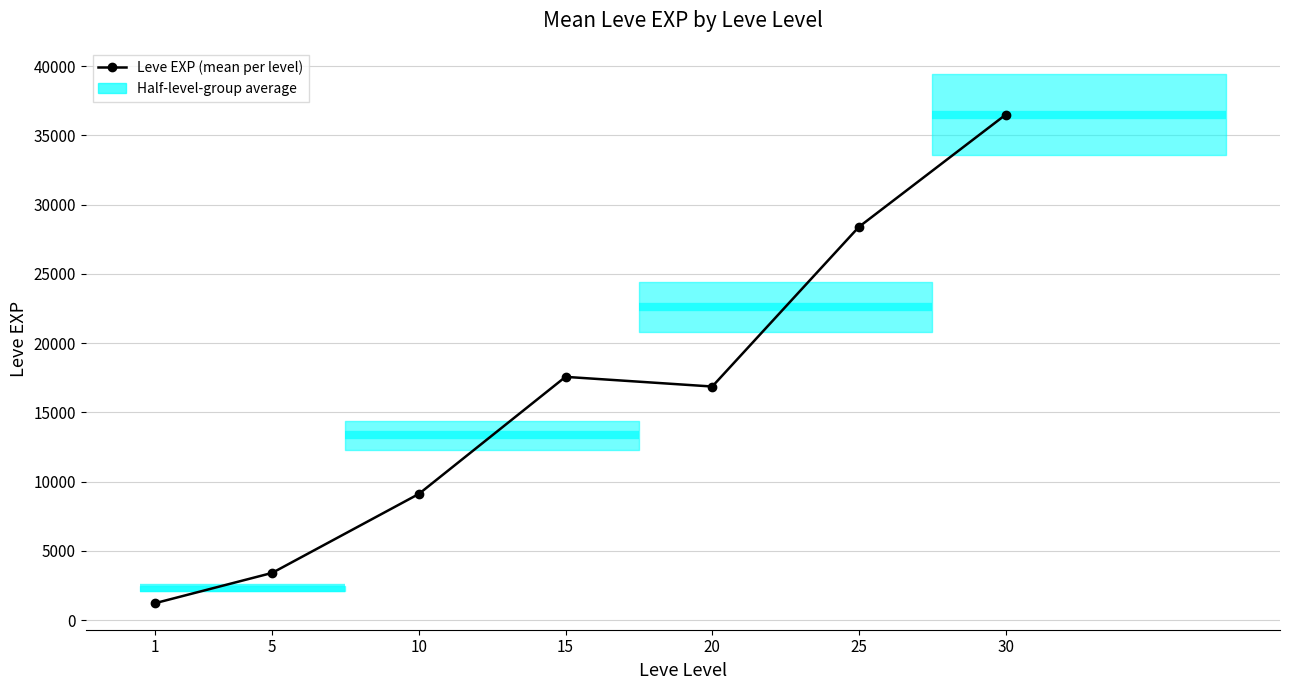

What is the sum of all values?

113039.2